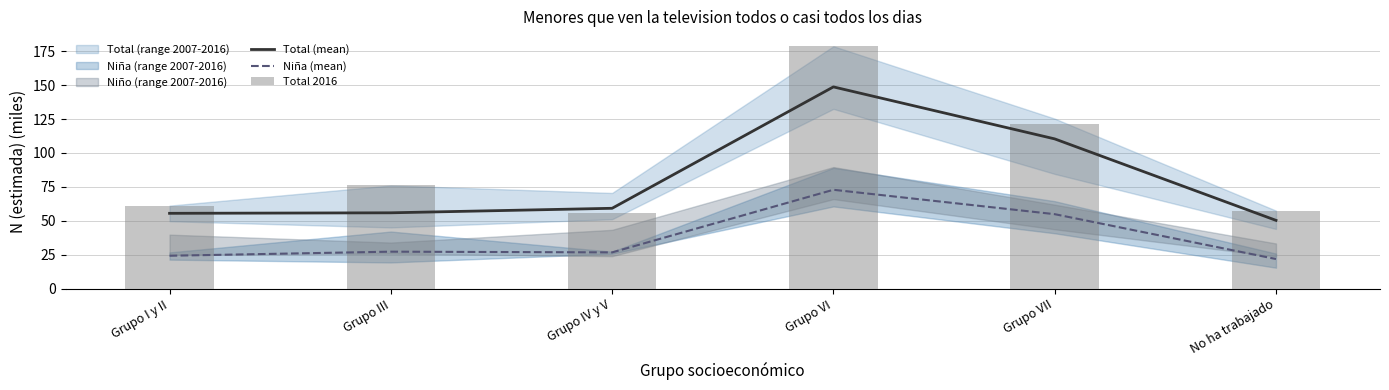

What is the difference between the second highest and minimum values in the Total 2016 series?

65.3